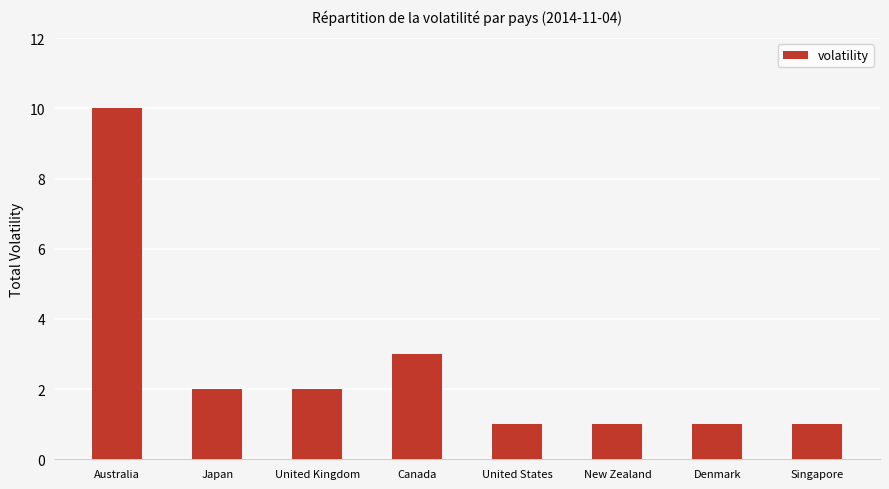

Are the bars grouped side by side (vs. stacked)?

No